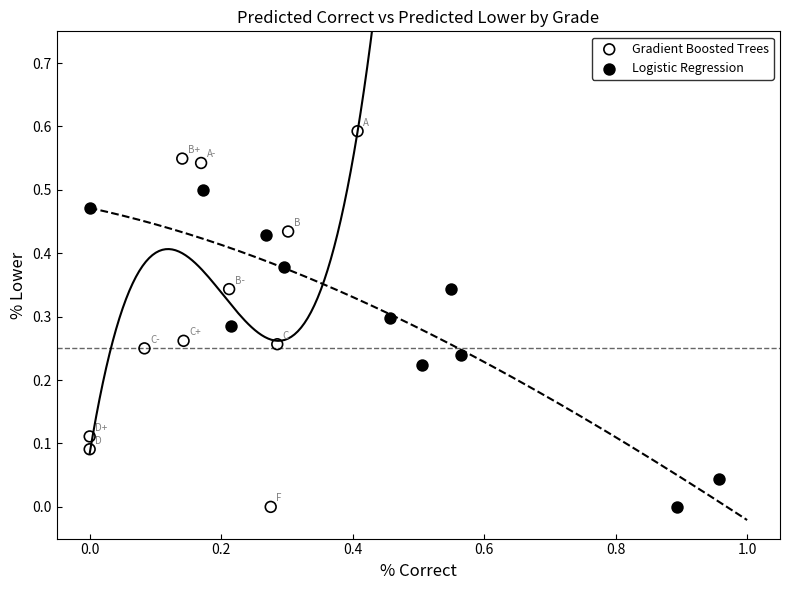

Which series has the largest Y range (max minus min)?

Gradient Boosted Trees